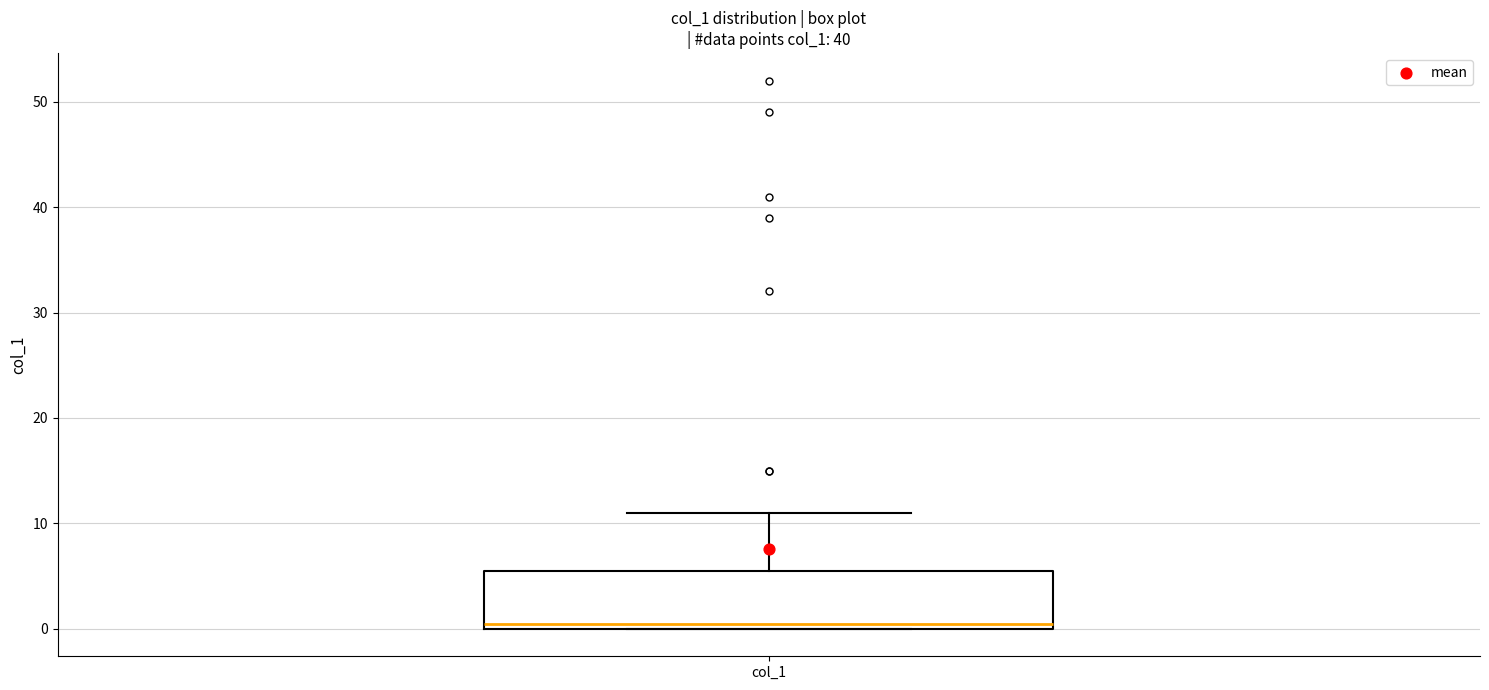

Transcribe this box plot: give where the median line is, the range the box spans, and where the two whiskers end, as read against the y-axis. The values are not printed on the chart, so give them approximately, as read against the axis.

median 1, box 0 to 6, whiskers 0 to 11